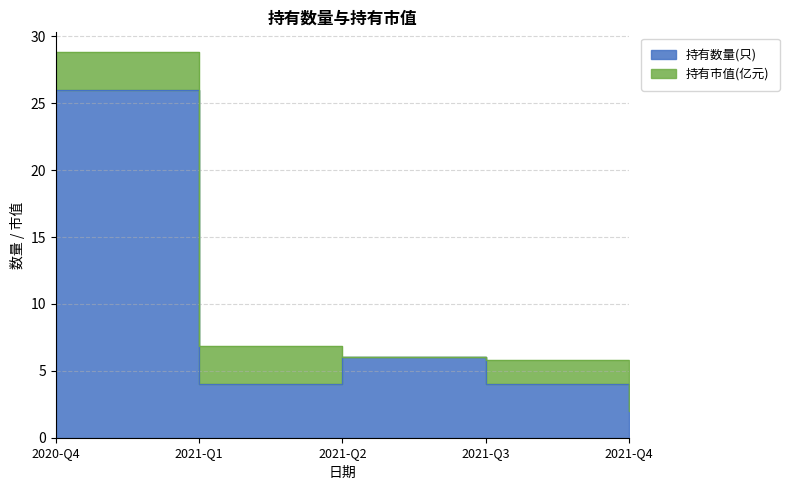

What is the label of the 4th point from the right?

2021-Q1